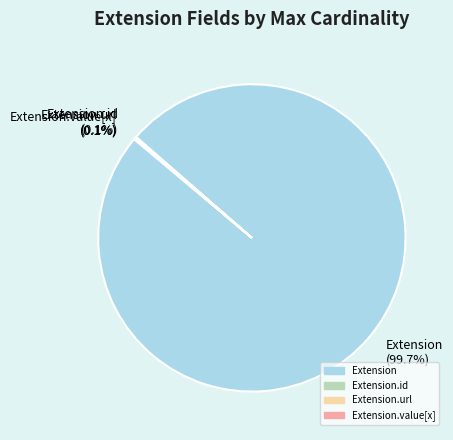

Does any single category account for the majority?

Yes